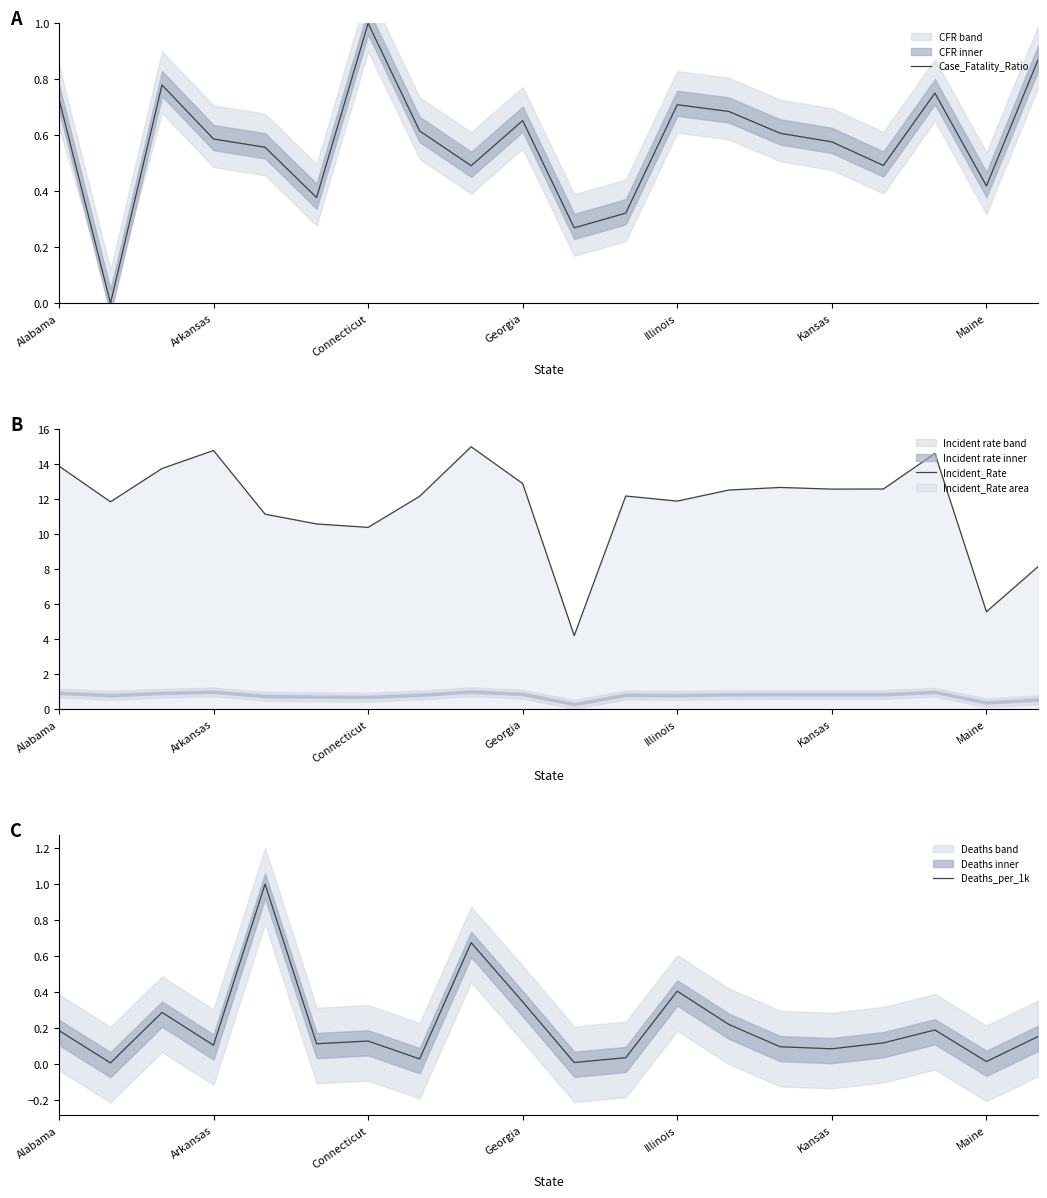

Is it true that Incident_Rate equals 12.2 at 7?

True